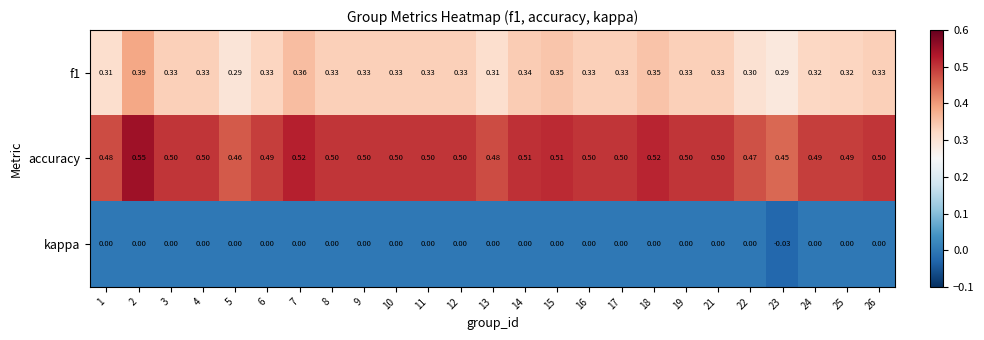

Is the value of f1 at 11 greater than the value of kappa at 24?

Yes